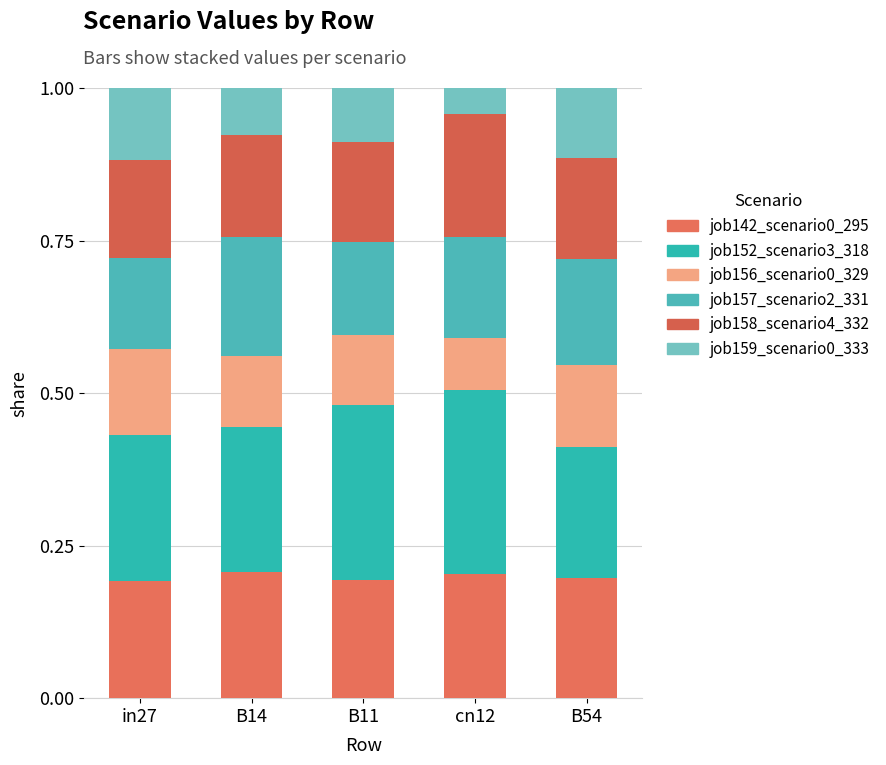

Rank the series by their maximum value, from lowest to highest.

job159_scenario0_333, job156_scenario0_329, job157_scenario2_331, job158_scenario4_332, job142_scenario0_295, job152_scenario3_318